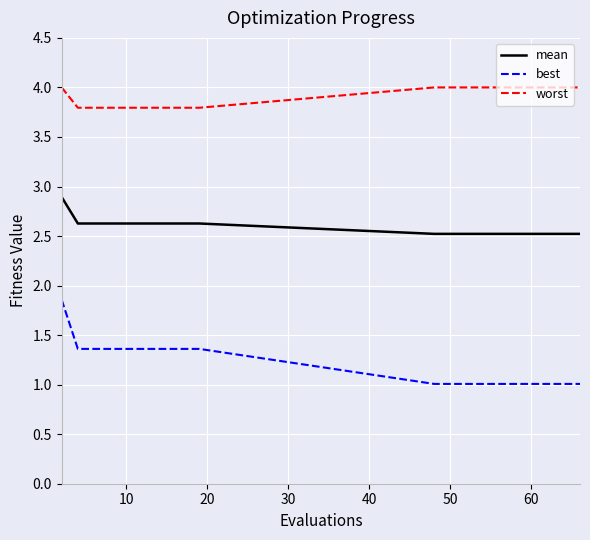

Does the chart display data point markers on the line(s)?

No